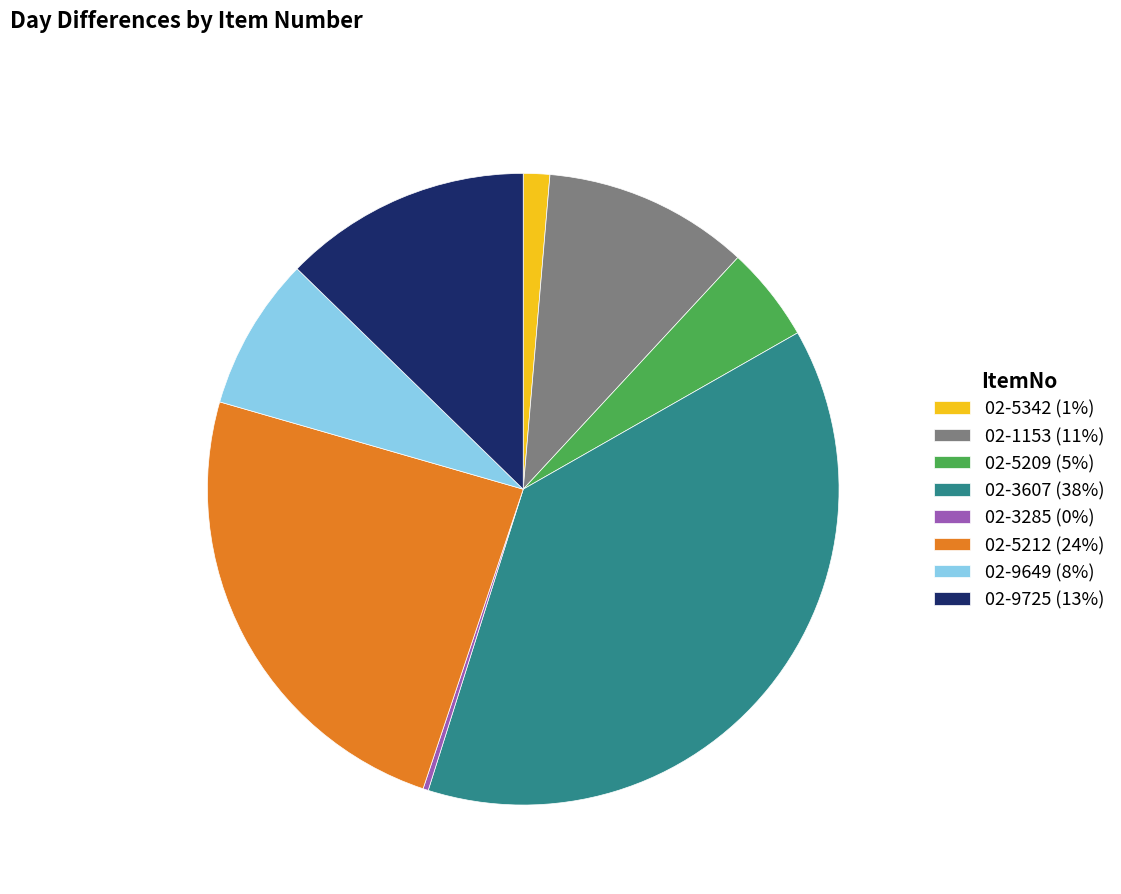

Does 02-9725 (13%) account for over 50% of the chart?

No